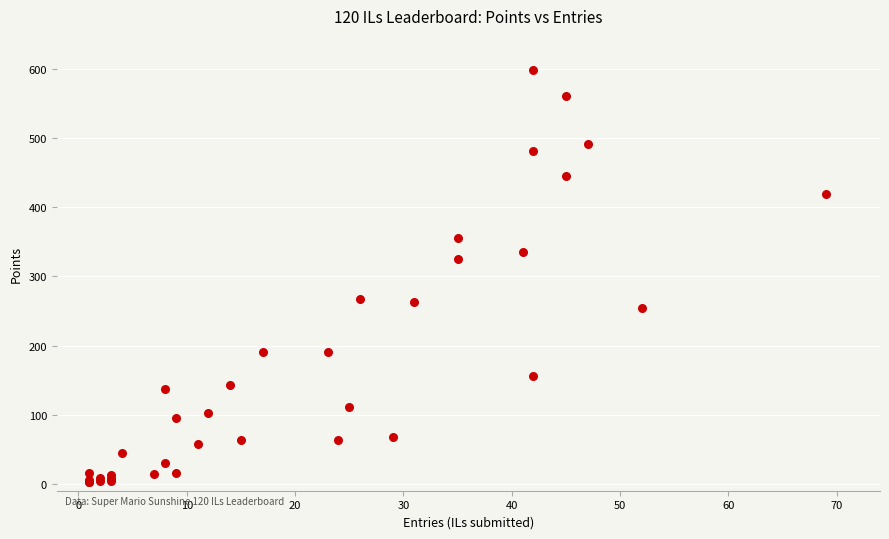

What Y value in the scatter plot is closest to 300?

325